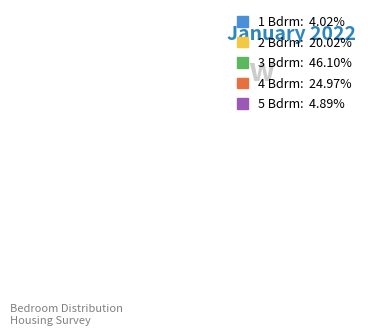

Does any single category account for the majority?

No